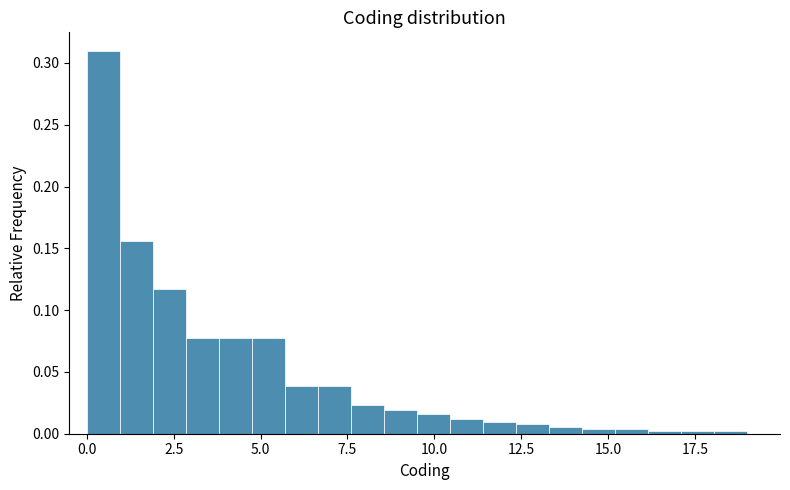

Around what value on the x-axis is the tallest bar? Give the approximate position of its centre, as read against the axis.

0.5